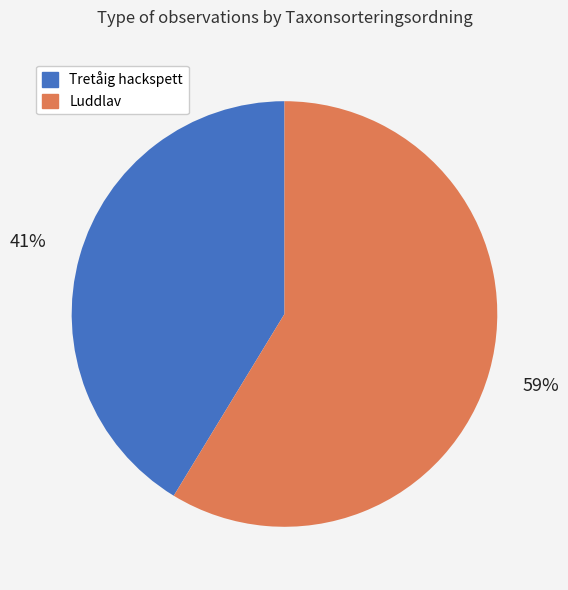

To the nearest percent, what portion does Luddlav represent?

59%